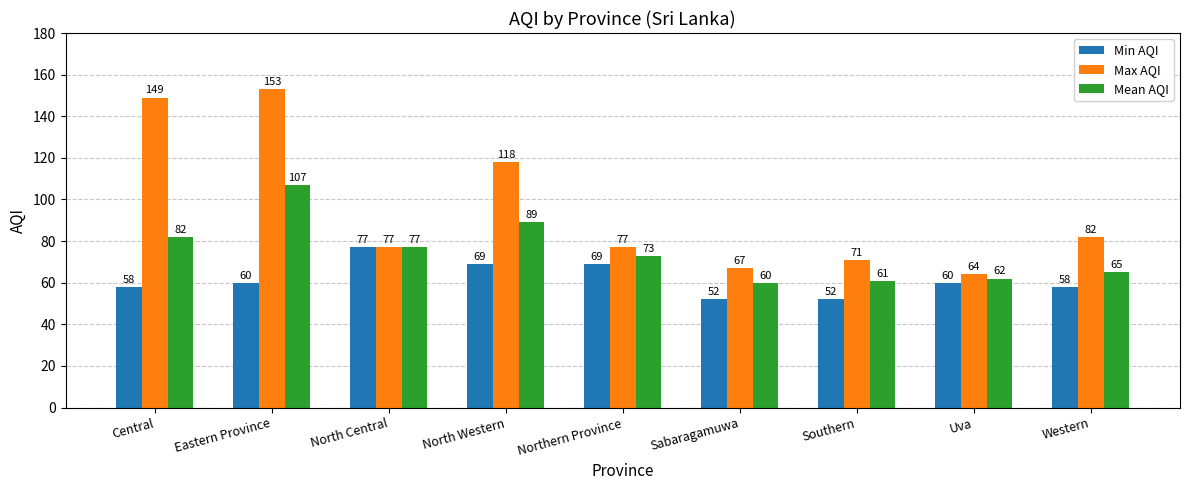

At Northern Province, list the series in order from largest to smallest.

Max AQI, Mean AQI, Min AQI